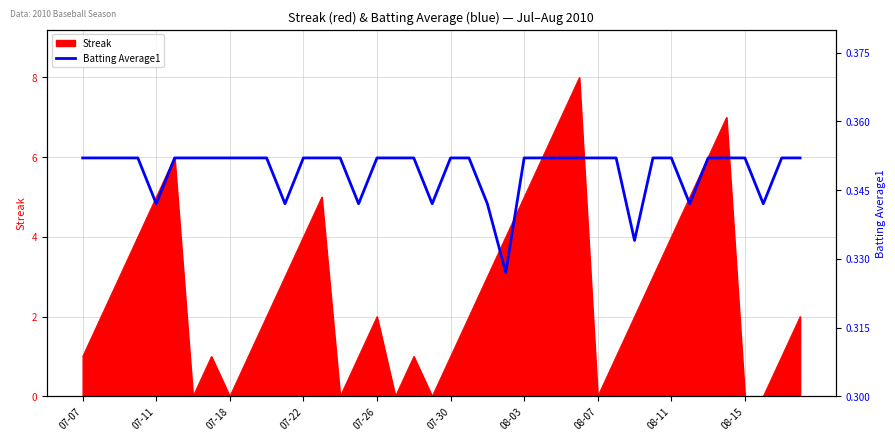

How many categories are shown in the chart?

40